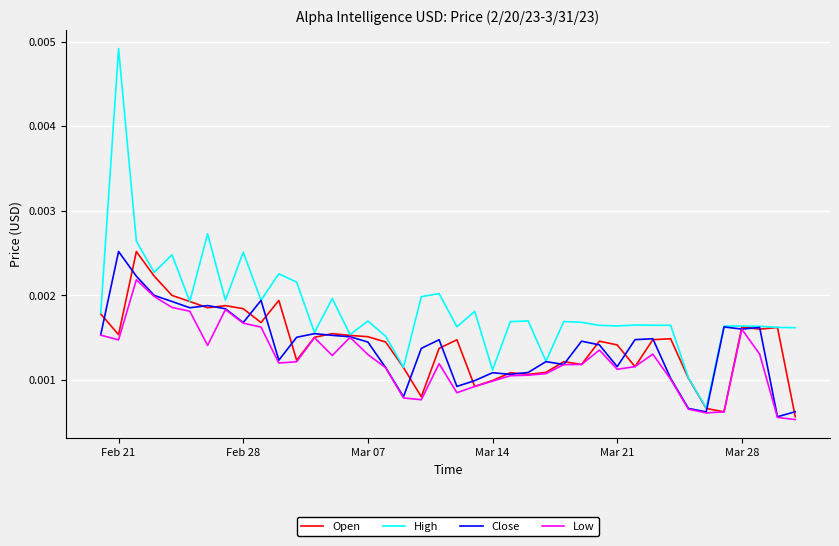

Which series has the widest spread of values?

High